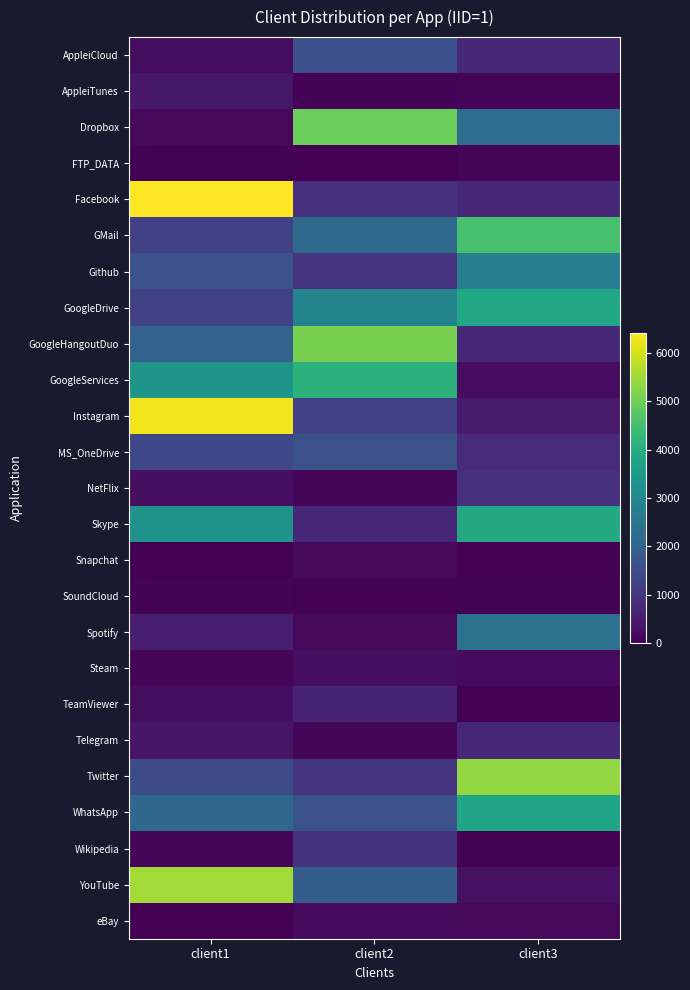

Reading left to right, list all the values displayed in this chart.

AppleiCloud: client1=242	client2=1557	client3=682
AppleiTunes: client1=403	client2=75	client3=76
Dropbox: client1=147	client2=4970	client3=2272
FTP_DATA: client1=40	client2=1	client3=115
Facebook: client1=6420	client2=858	client3=722
GMail: client1=1237	client2=2217	client3=4545
Github: client1=1642	client2=999	client3=2749
GoogleDrive: client1=1262	client2=2903	client3=3835
GoogleHangoutDuo: client1=2017	client2=5094	client3=738
GoogleServices: client1=3326	client2=4135	client3=220
Instagram: client1=6287	client2=1257	client3=453
MS_OneDrive: client1=1400	client2=1587	client3=779
NetFlix: client1=275	client2=78	client3=876
Skype: client1=3289	client2=738	client3=3877
Snapchat: client1=2	client2=150	client3=19
SoundCloud: client1=62	client2=21	client3=43
Spotify: client1=540	client2=139	client3=2385
Steam: client1=121	client2=228	client3=184
TeamViewer: client1=228	client2=640	client3=24
Telegram: client1=383	client2=81	client3=692
Twitter: client1=1499	client2=964	client3=5377
WhatsApp: client1=2145	client2=1603	client3=3804
Wikipedia: client1=89	client2=951	client3=46
YouTube: client1=5520	client2=1884	client3=283
eBay: client1=0	client2=191	client3=139